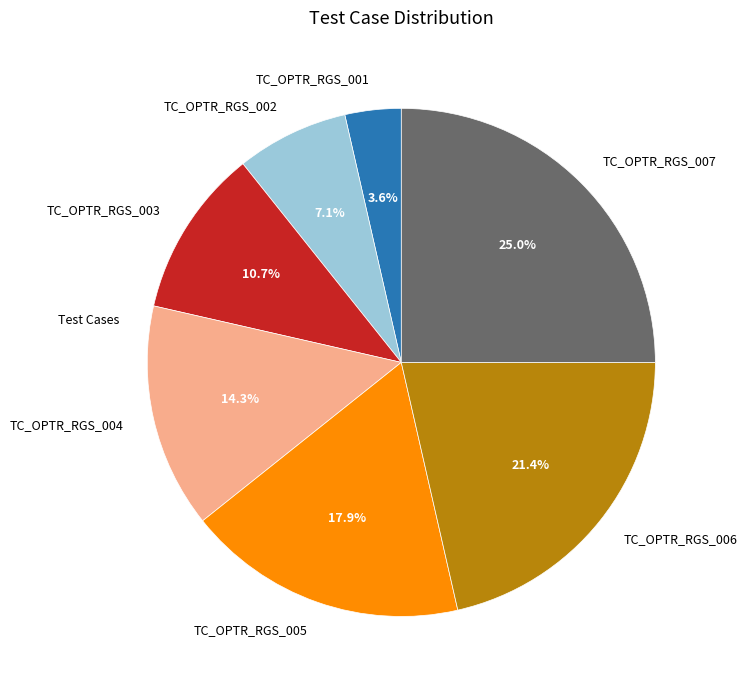

To the nearest percent, what portion does TC_OPTR_RGS_007 represent?

25%